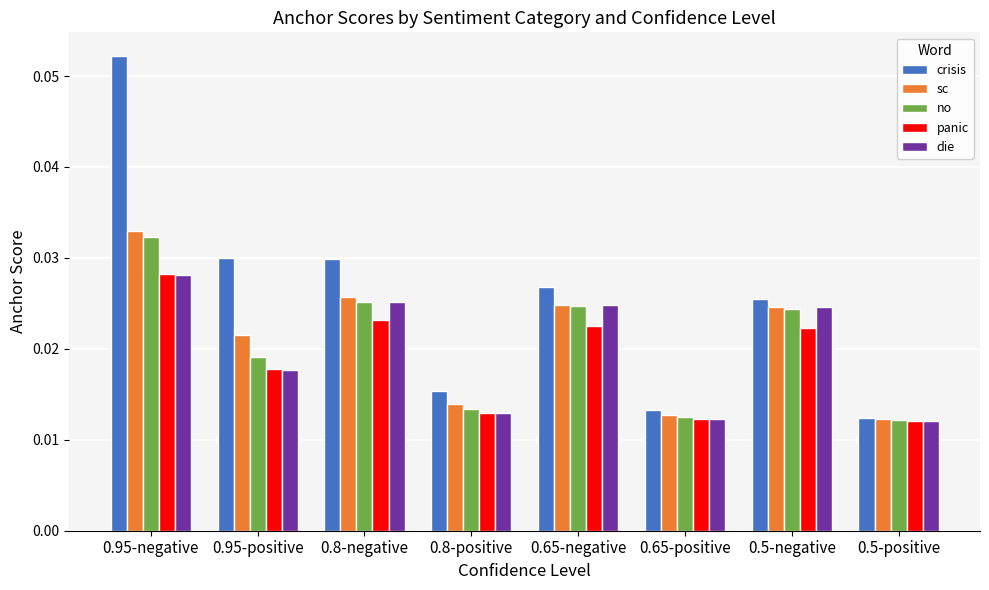

Count the sc values in the range 0 to 1.

8